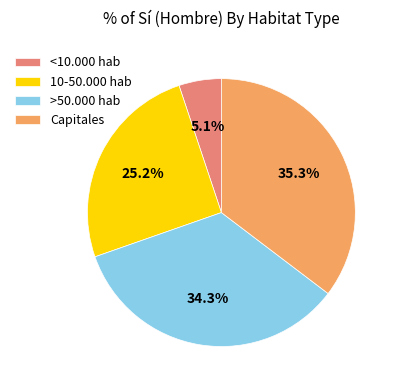

Rank the categories by value from highest to lowest.

Capitales, >50.000 hab, 10-50.000 hab, <10.000 hab